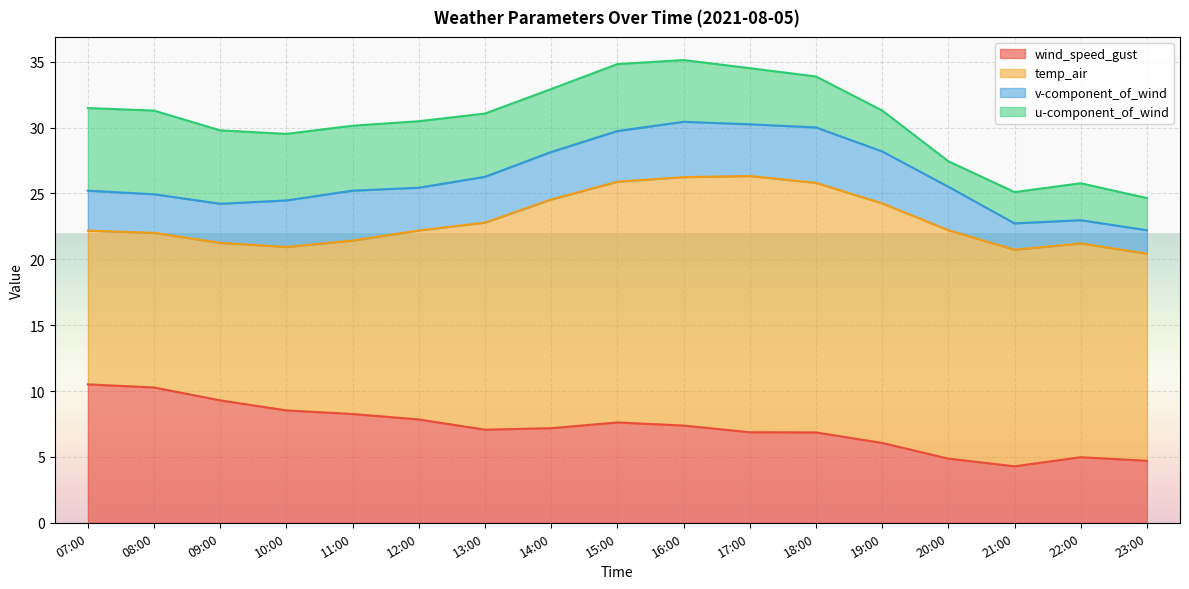

True or false: v-component_of_wind has a value of 3.8 at 11:00.

True